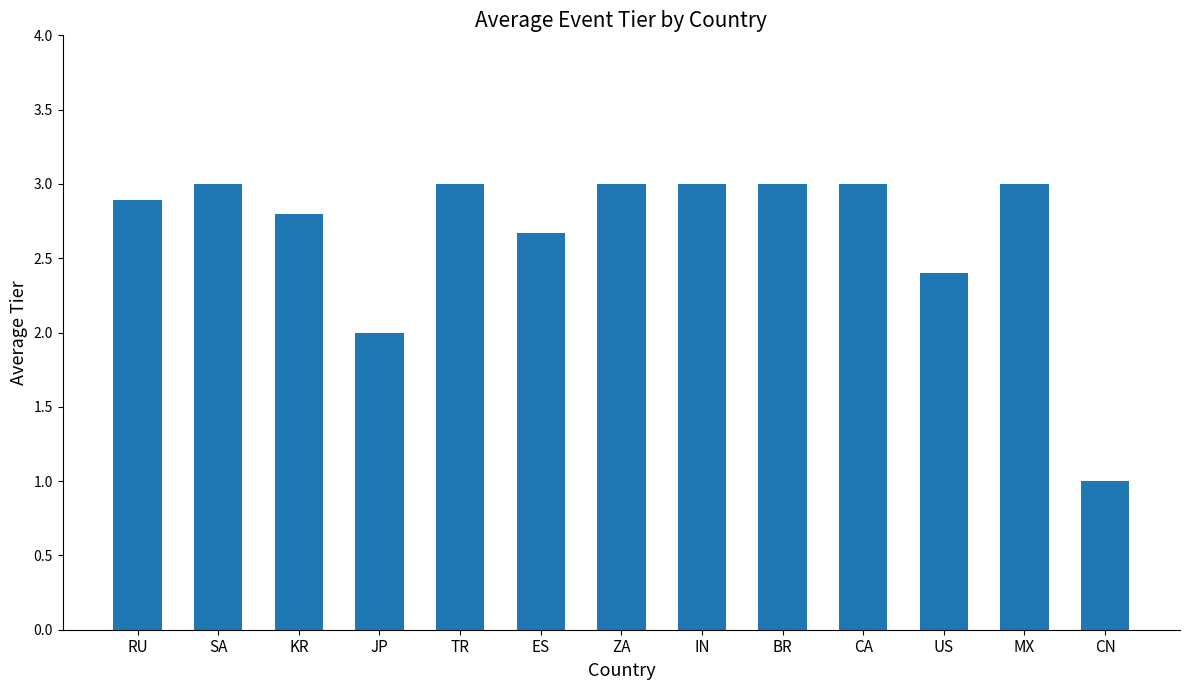

Is it true that the value at RU is 2.9?

True